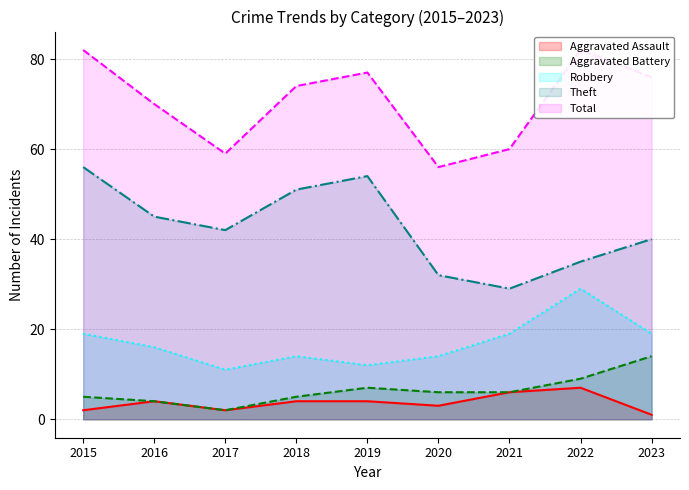

Rank the series by their maximum value, from lowest to highest.

Aggravated Assault, Aggravated Battery, Robbery, Theft, Total